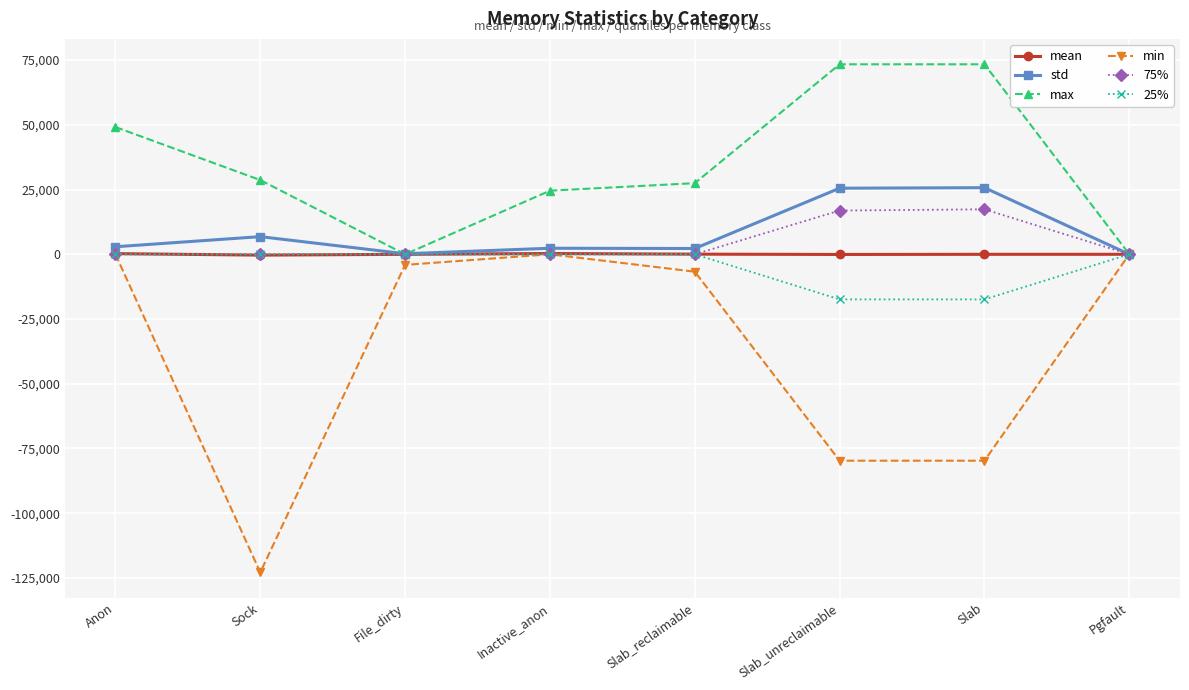

What is the label of the 1st point from the left?

Anon